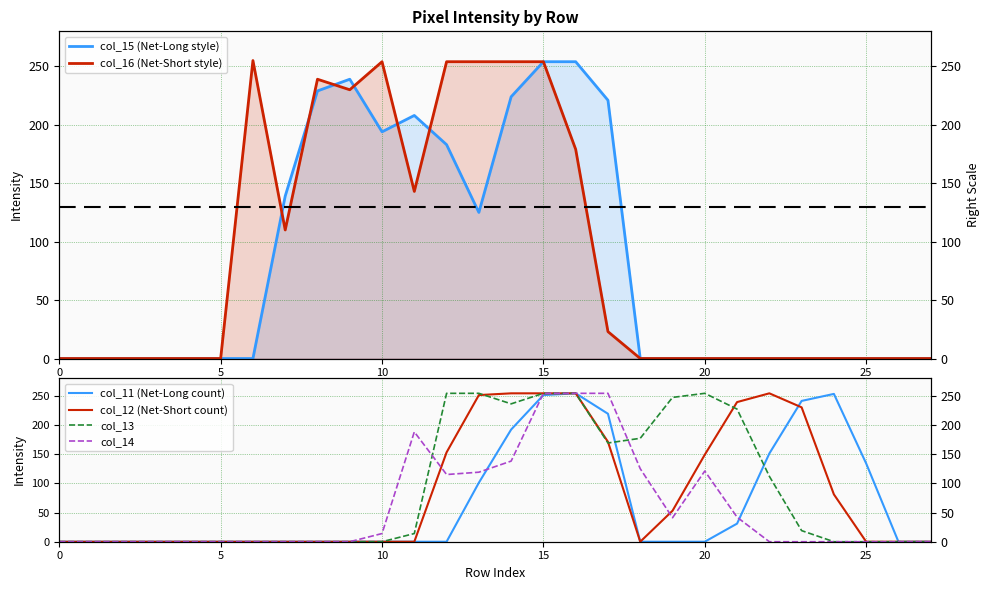

What is the difference between the second highest and minimum values in the col_12 (Net-Short count) series?

254